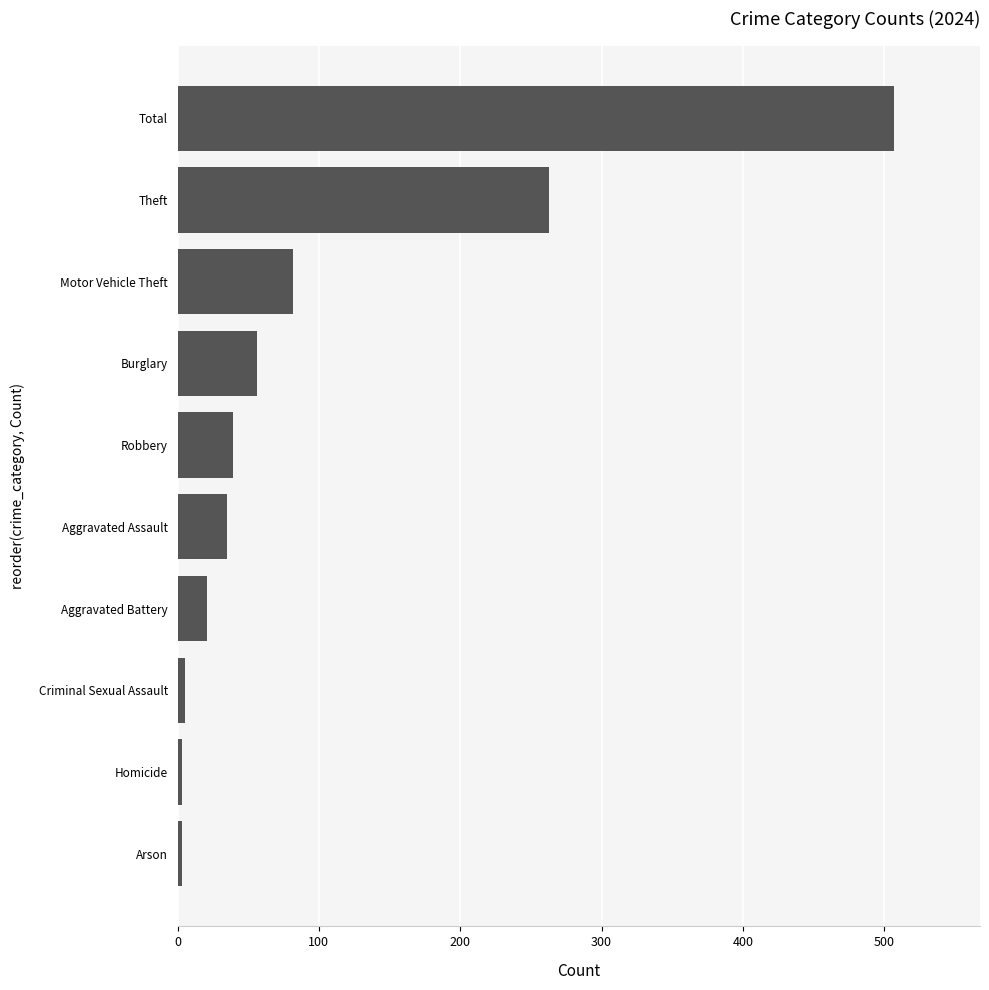

The chart shows a value of 97 at Burglary. True or false?

False